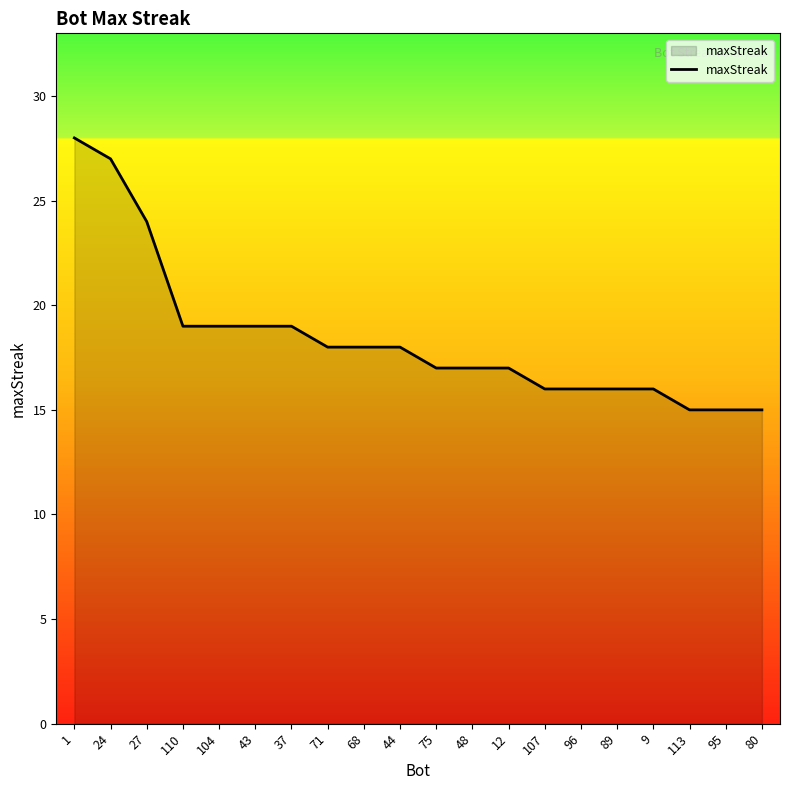

Count the number of categories in the chart.

20